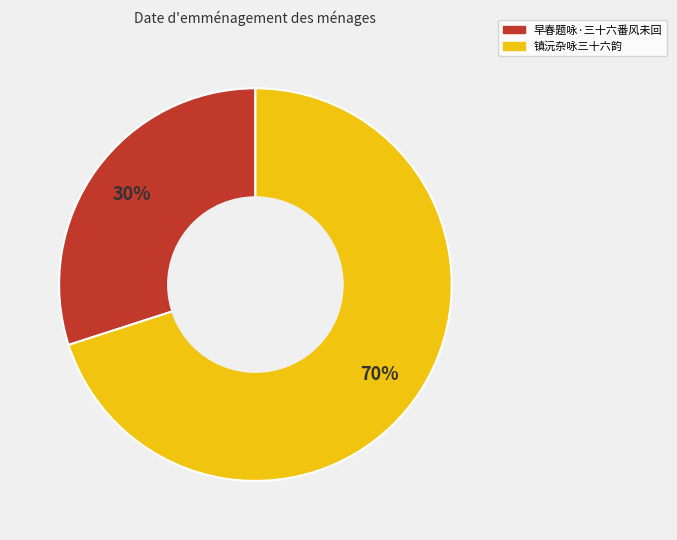

Which category has the biggest portion of the pie?

镇沅杂咏三十六韵